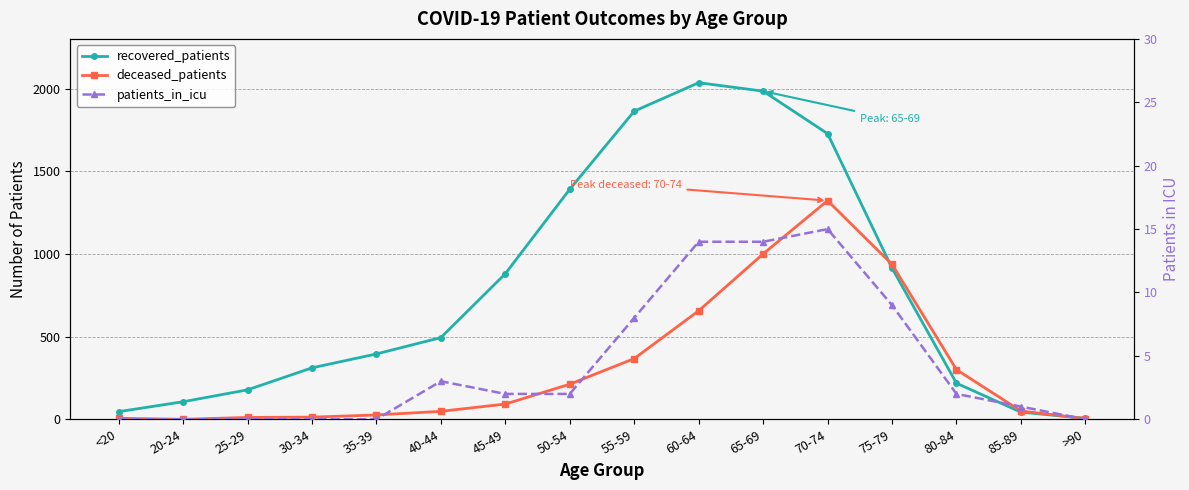

How many lines are shown in the chart?

3